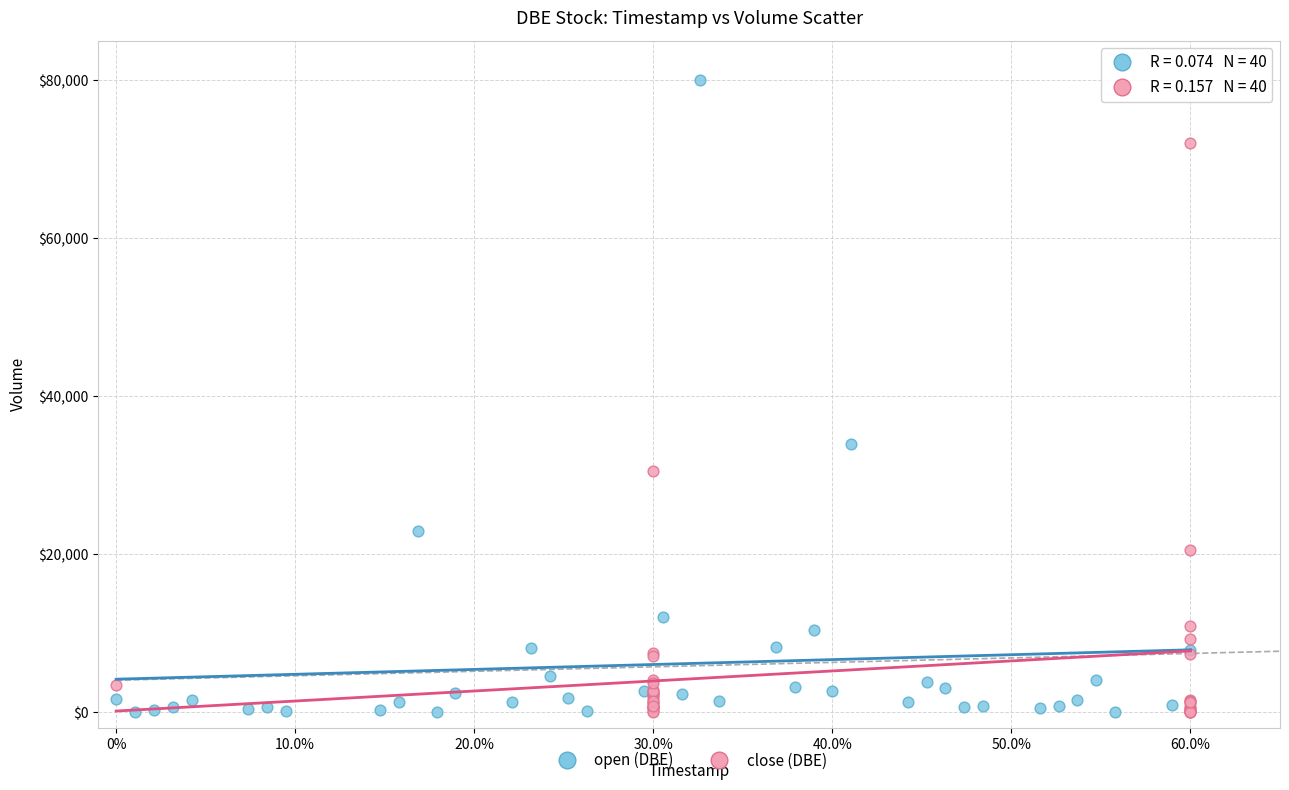

Which series has the largest Y range (max minus min)?

open (DBE)